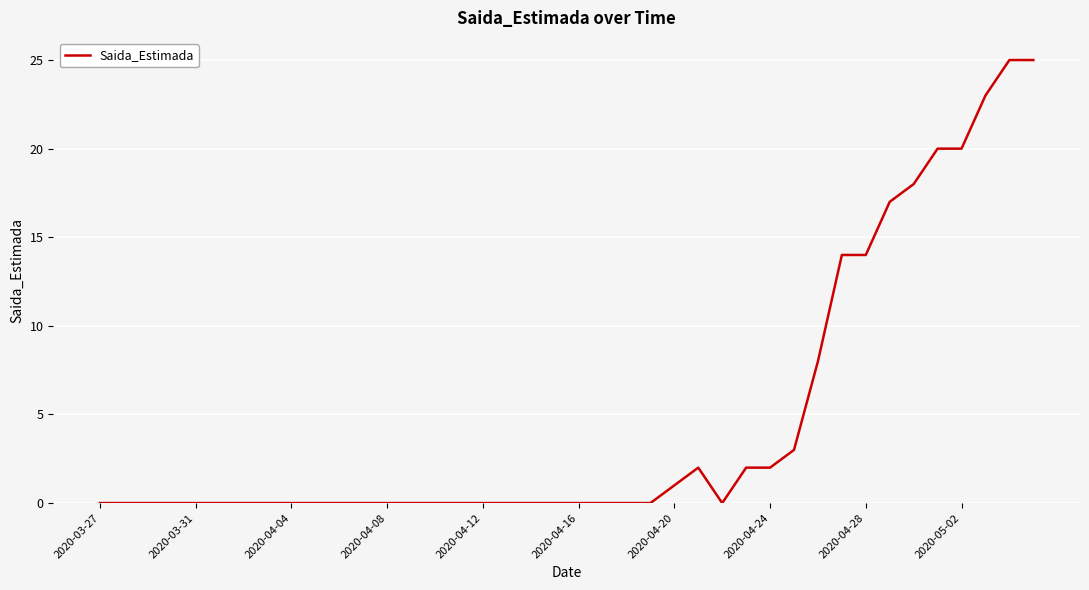

What is the maximum value shown in the chart?

25